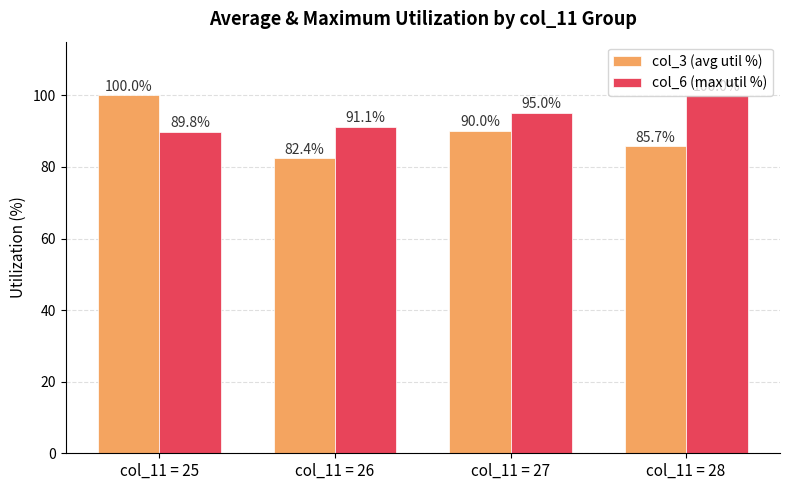

The value of col_6 (max util %) at col_11 = 27 is 95.0. True or false?

True